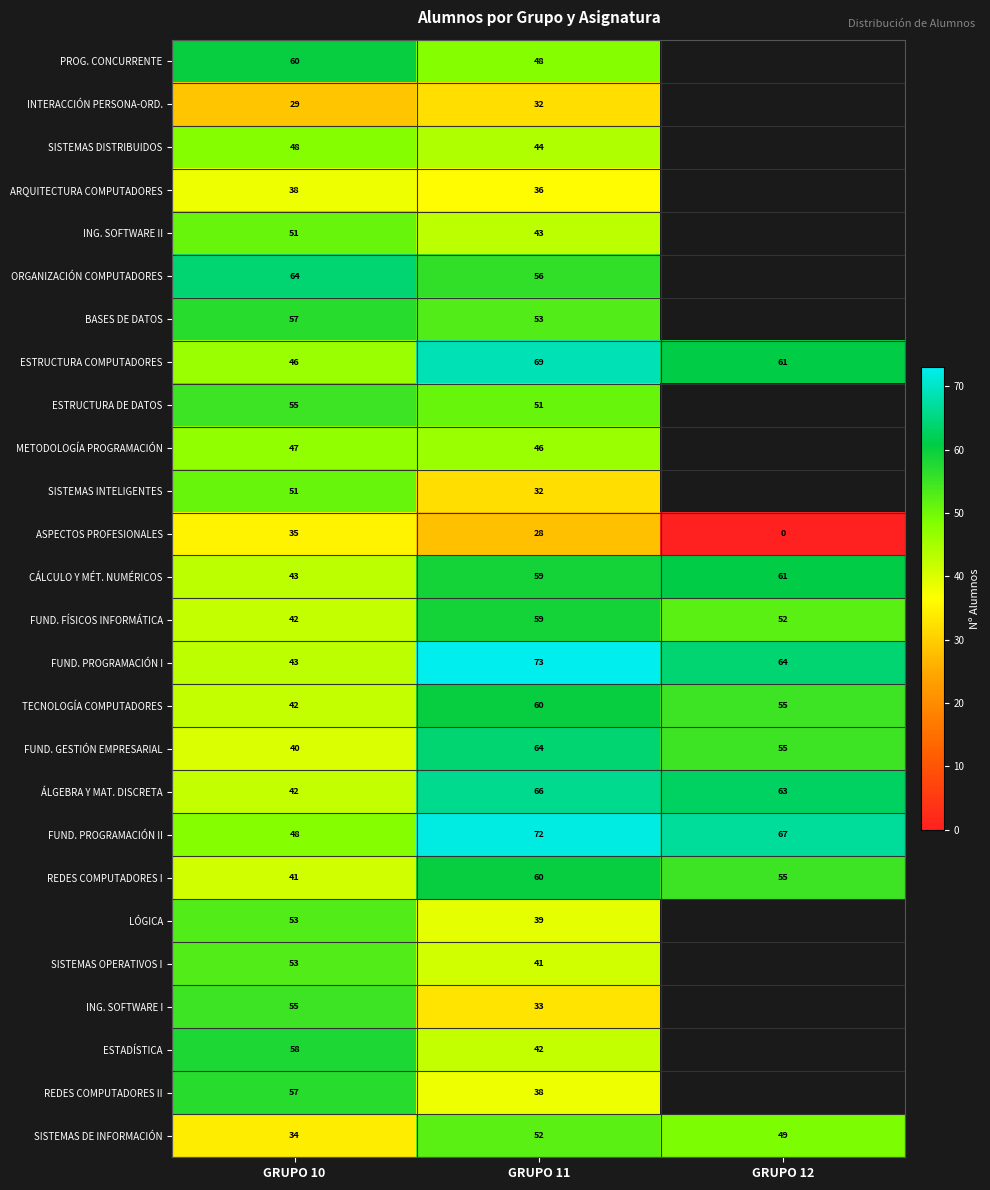

Is the value of SISTEMAS DISTRIBUIDOS at GRUPO 10 greater than the value of PROG. CONCURRENTE at GRUPO 10?

No